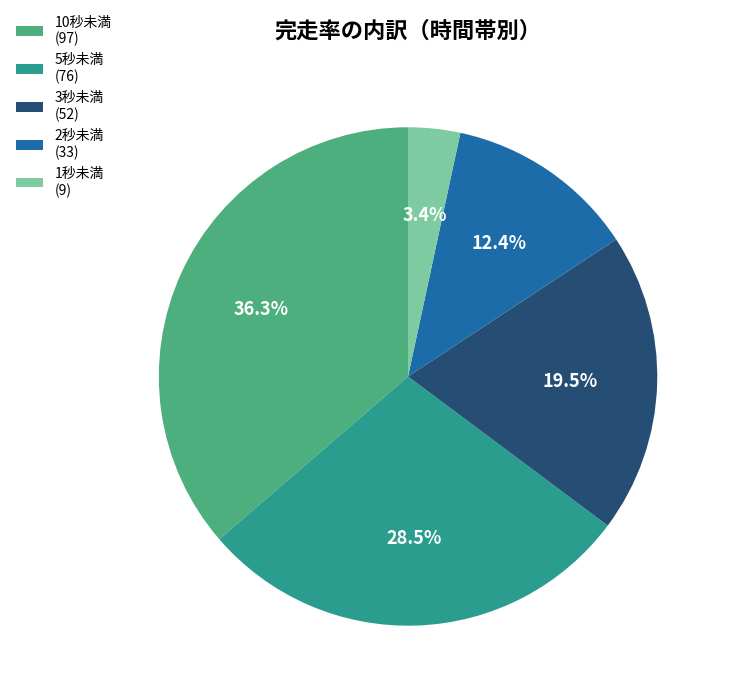

Count the number of slices in the pie.

5